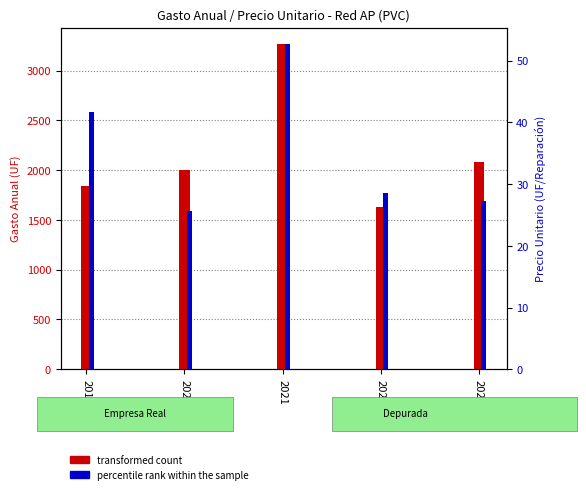

List the series in order of their peak value, lowest first.

percentile rank within the sample, transformed count